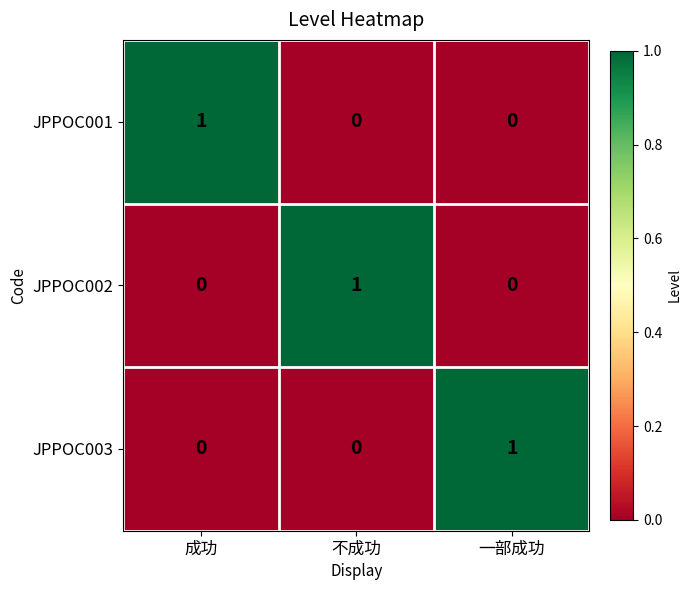

Reading right to left, transcribe all the data shown in this chart.

JPPOC001: 一部成功=0	不成功=0	成功=1
JPPOC002: 一部成功=0	不成功=1	成功=0
JPPOC003: 一部成功=1	不成功=0	成功=0